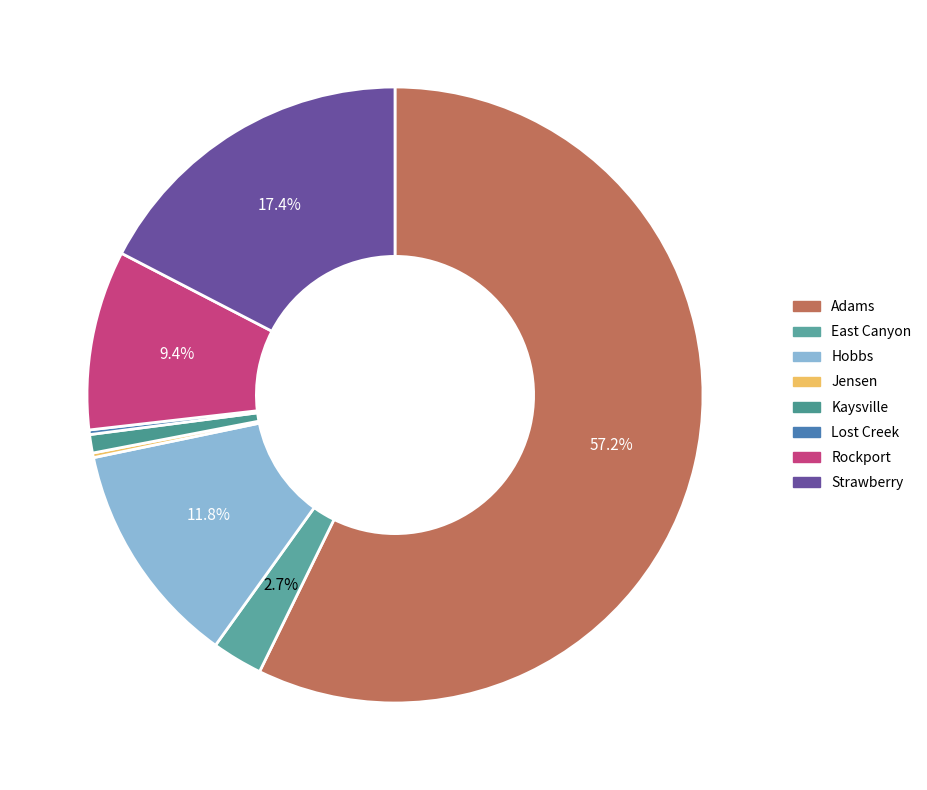

To the nearest percent, what portion does East Canyon represent?

3%